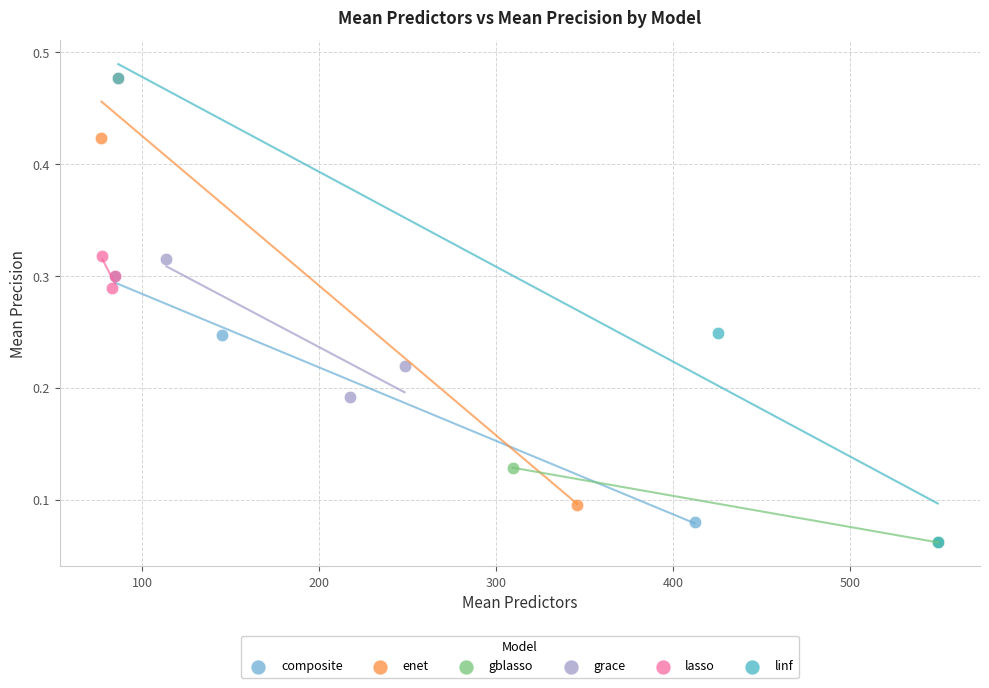

Which series has the widest spread of Y values?

linf